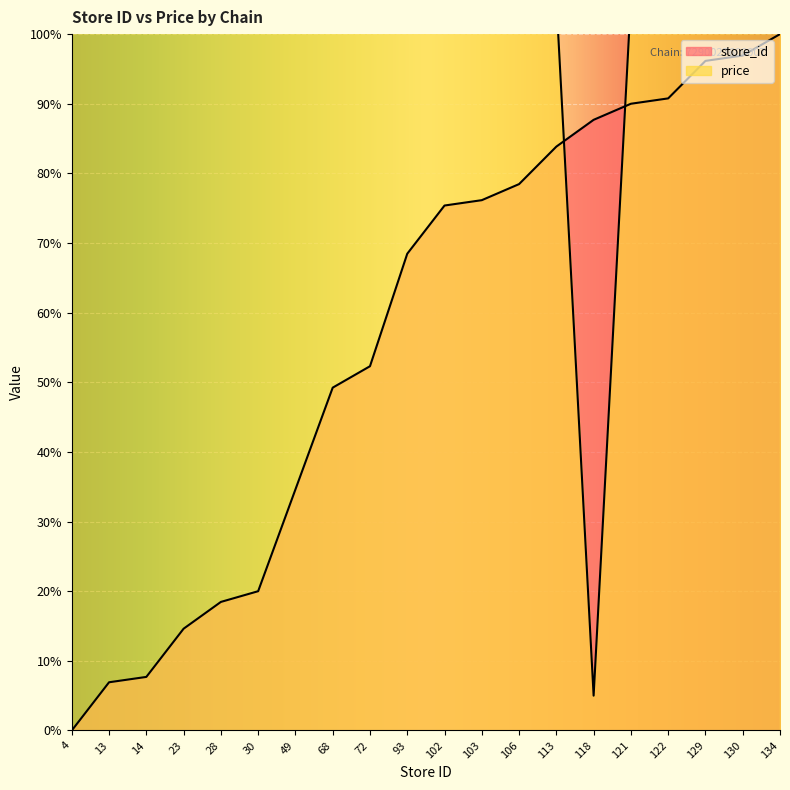

Count the number of categories in the chart.

20